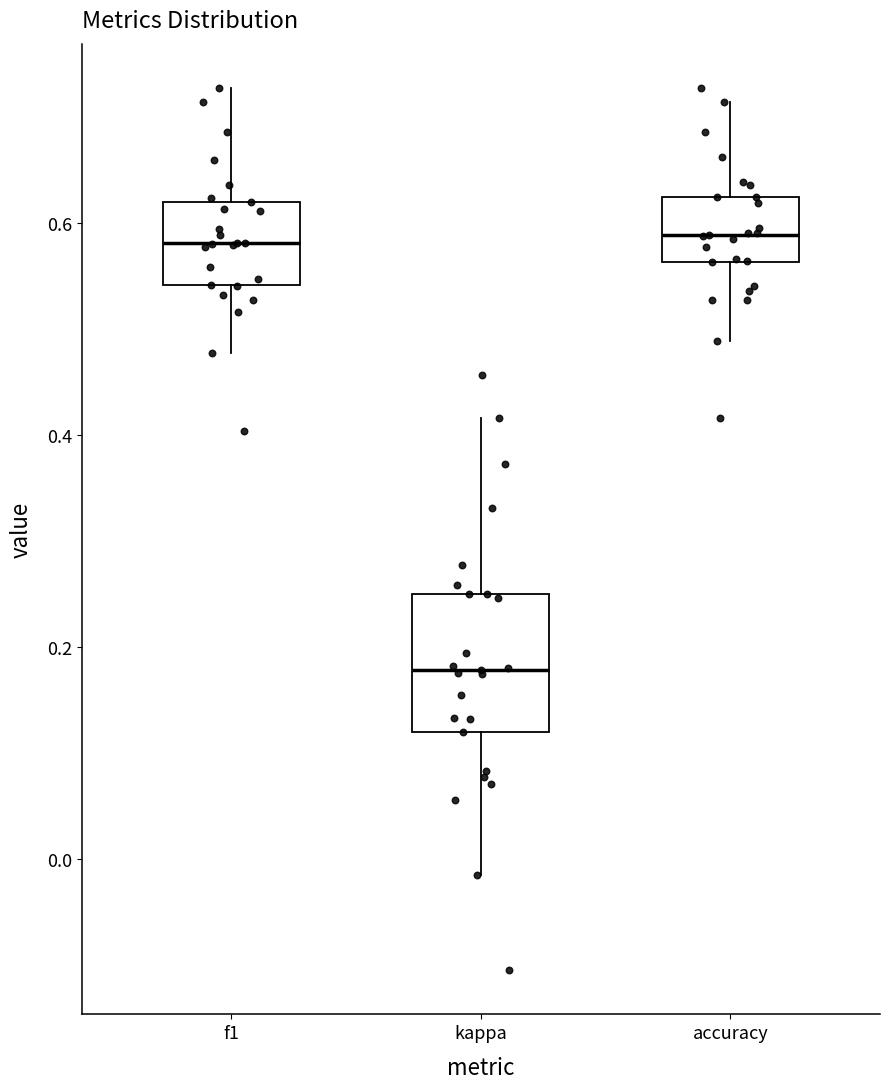

Reading left to right, transcribe this box plot: for each box, give where its median line is, the range the box spans, and where its two whiskers end, as read against the y-axis. The values are not printed on the chart, so give them approximately, as read against the axis.

f1: median 0.58, box 0.54 to 0.62, whiskers 0.48 to 0.72
kappa: median 0.18, box 0.12 to 0.26, whiskers -0.02 to 0.42
accuracy: median 0.58, box 0.56 to 0.62, whiskers 0.48 to 0.72